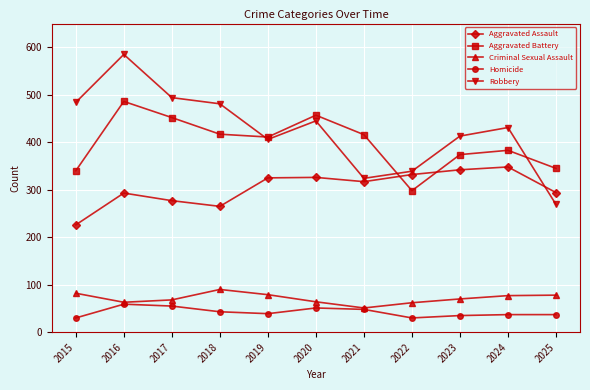

How many interior local valleys does the Criminal Sexual Assault series have?

2